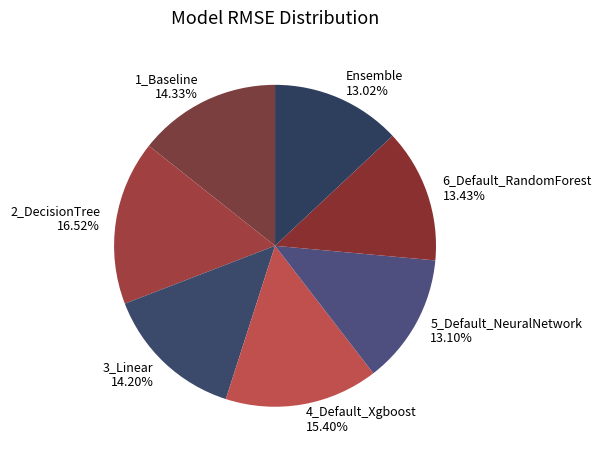

The 1_Baseline slice represents 14% of the pie. True or false?

True